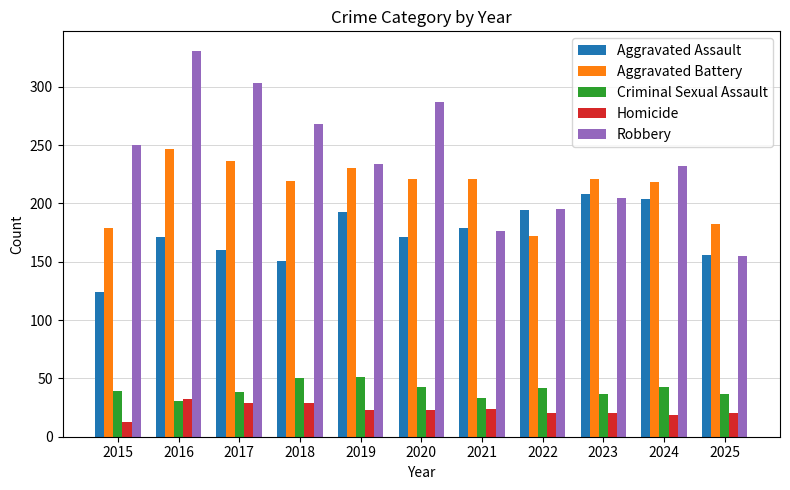

What is the smallest value displayed?

13